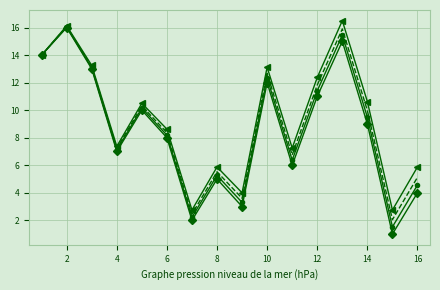

What is the smallest value displayed?

1.0